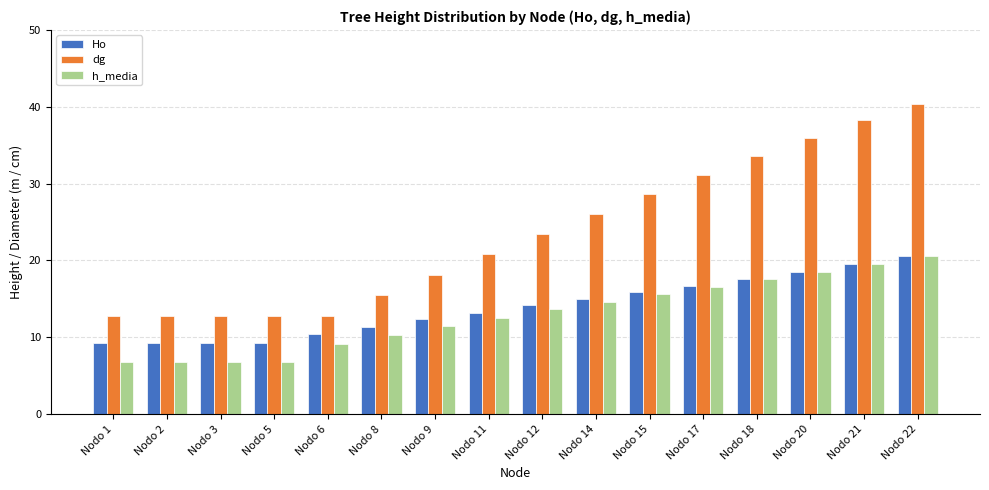

At which category is the sum across all series the highest?

Nodo 22